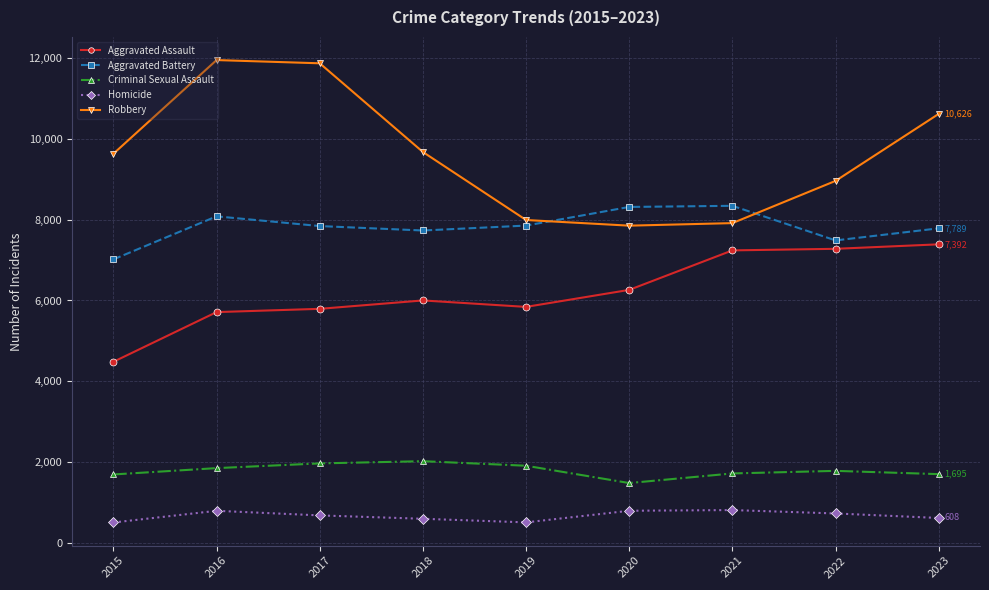

Rank the series by their maximum value, from highest to lowest.

Robbery, Aggravated Battery, Aggravated Assault, Criminal Sexual Assault, Homicide